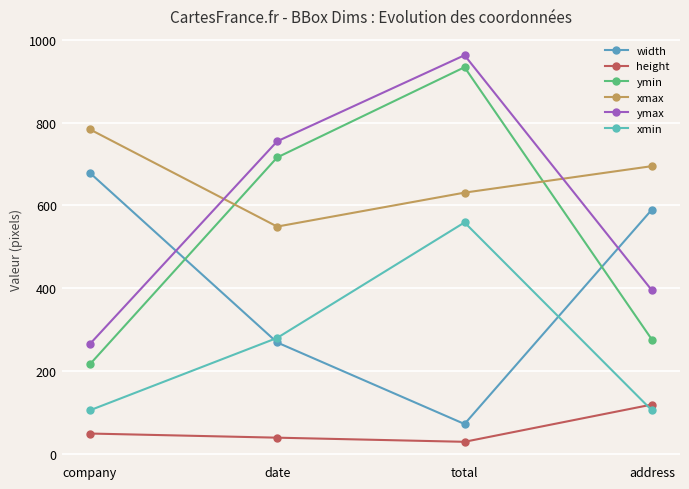

What is the difference between the second highest and second lowest values in the ymin series?

440